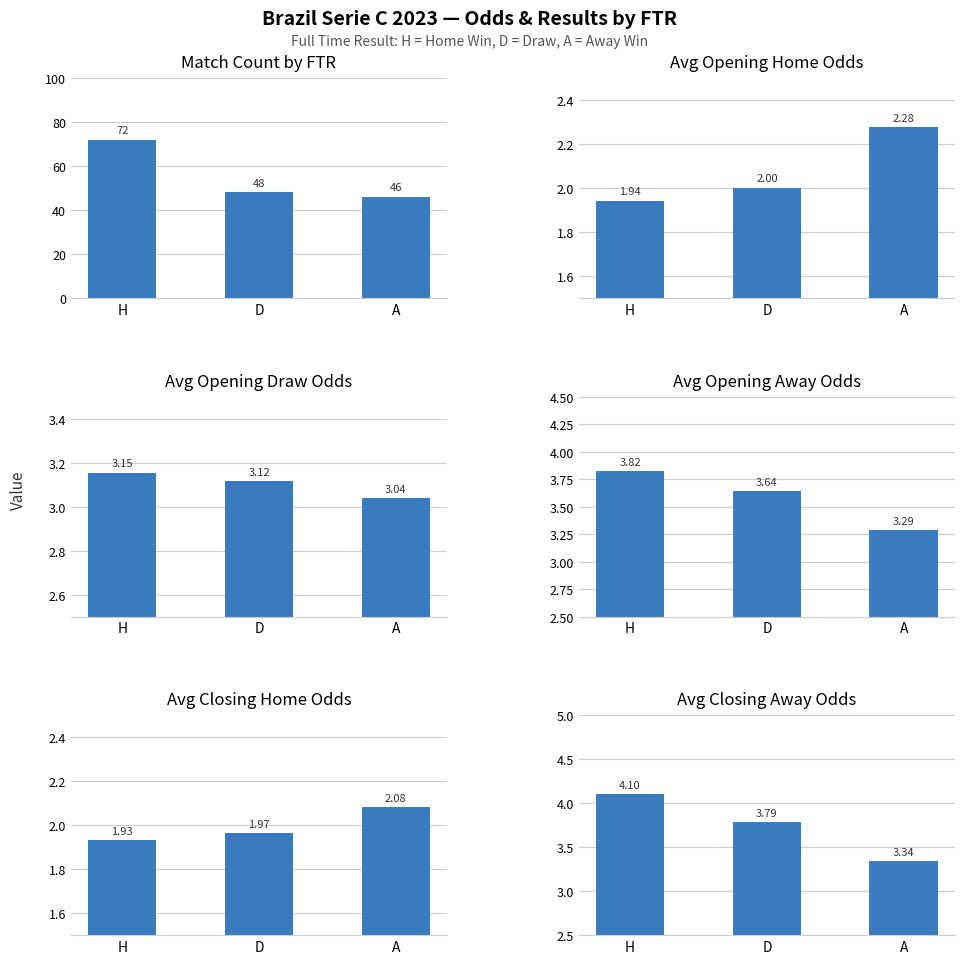

List the series in order of their peak value, lowest first.

Avg Closing Home Odds, Avg Opening Home Odds, Avg Opening Draw Odds, Avg Opening Away Odds, Avg Closing Away Odds, Match Count by FTR